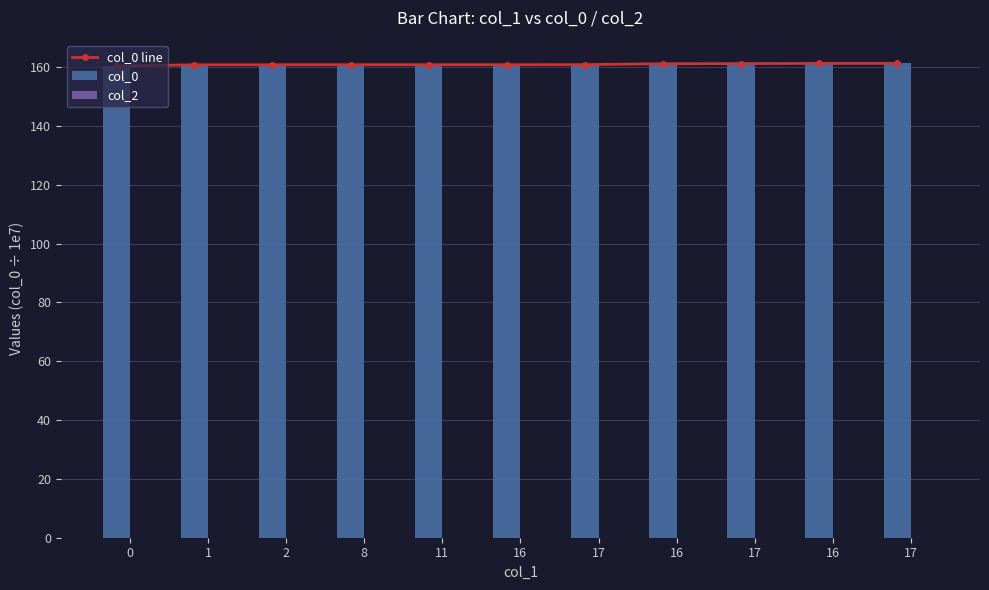

How many groups of bars are there?

11